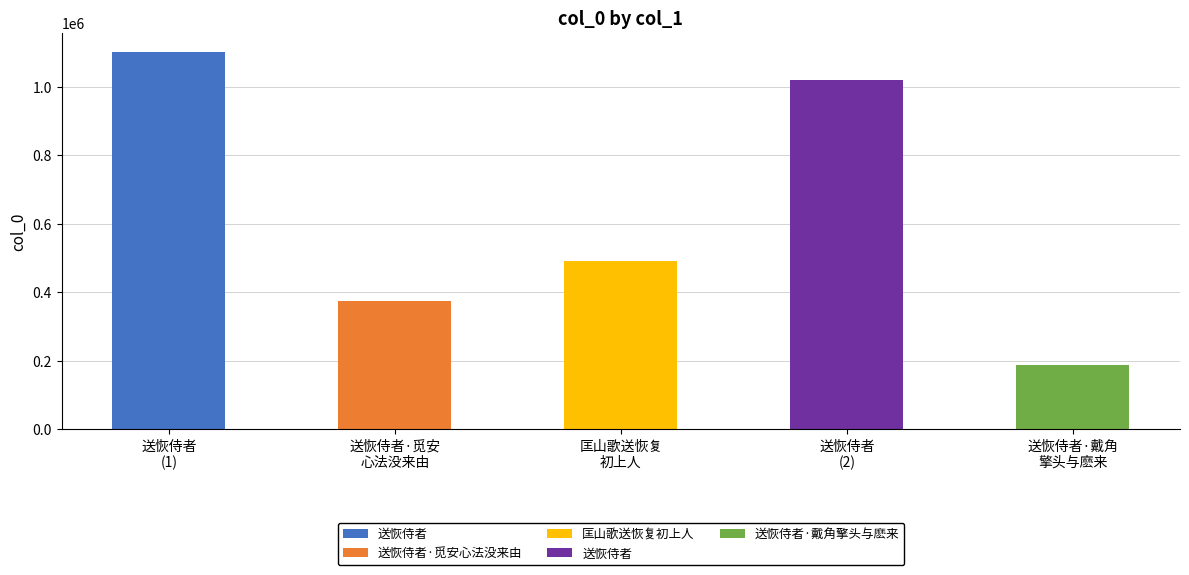

What is the average value?

634661